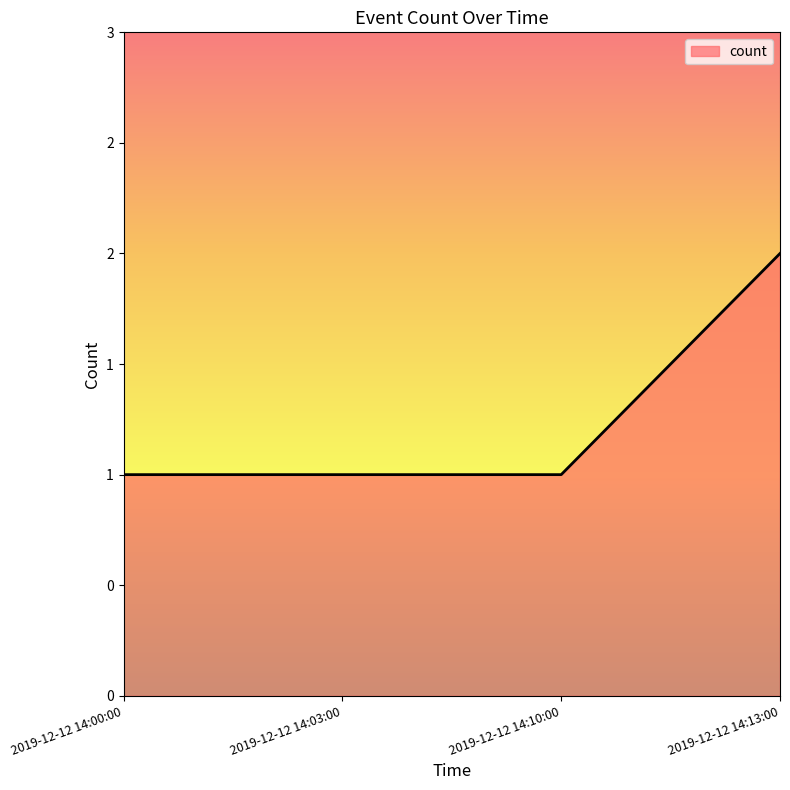

Does the chart have visible grid lines?

No